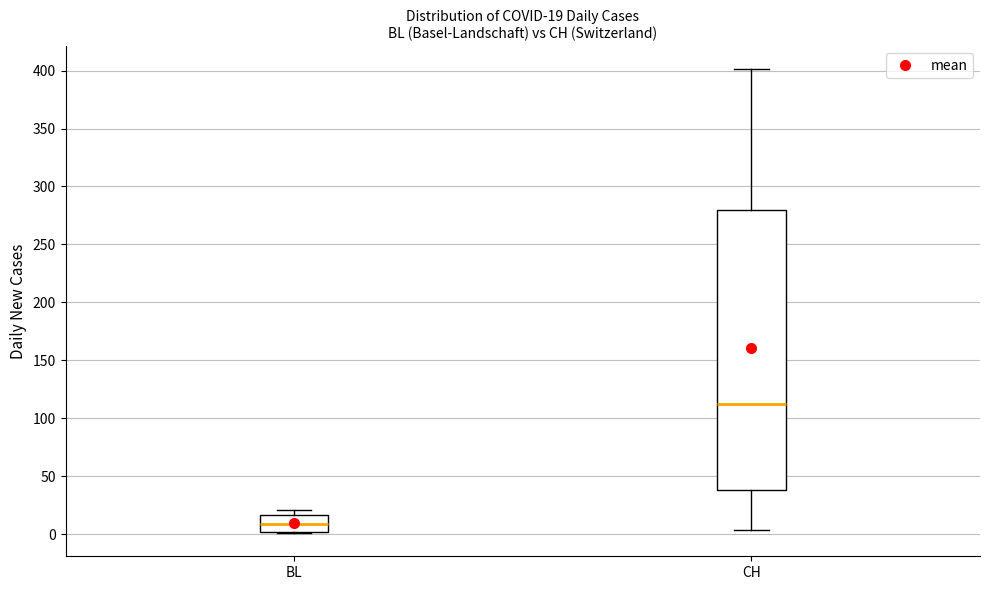

Comparing the boxes themselves (not the whiskers), which one is the tallest?

CH